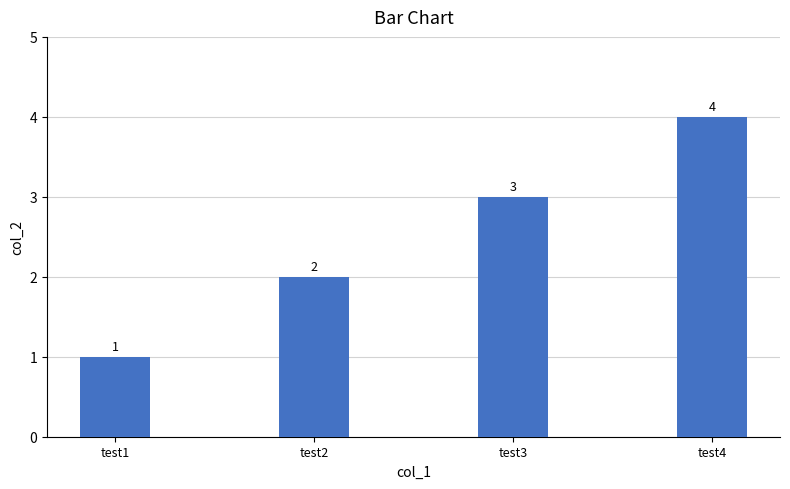

What is the ratio of the value at test2 to the value at test4?

0.5